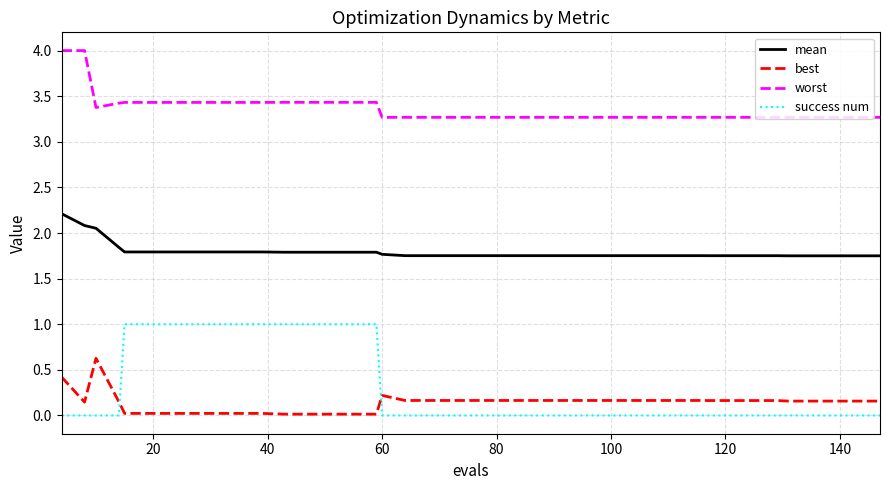

True or false: mean and worst intersect in this chart.

False